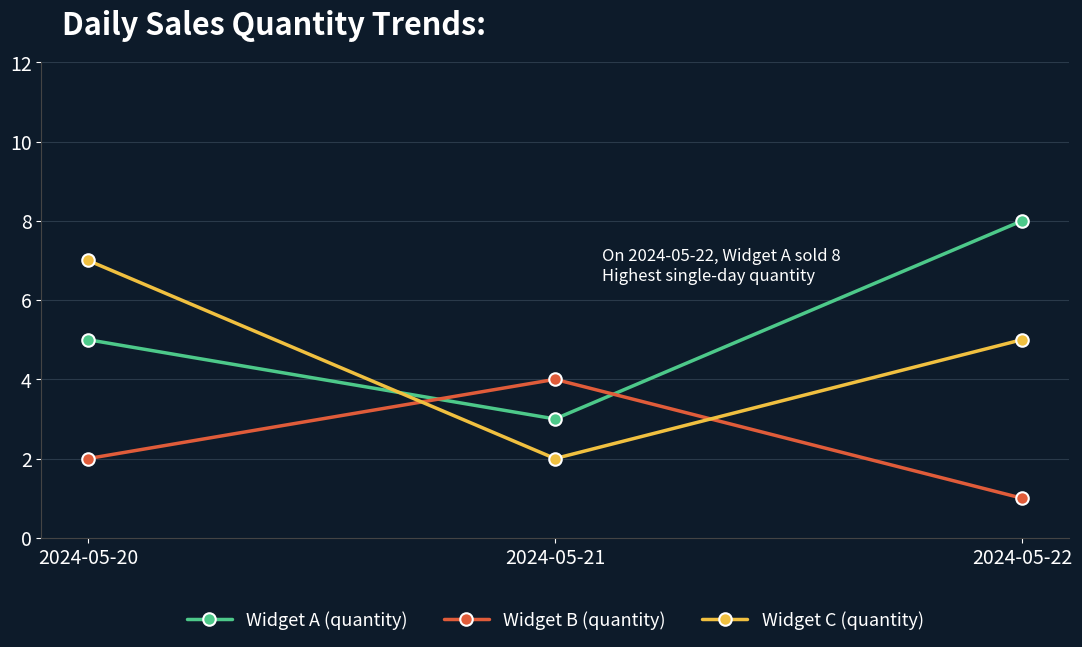

The Widget C (quantity) series shows 5 at 2024-05-22. True or false?

True